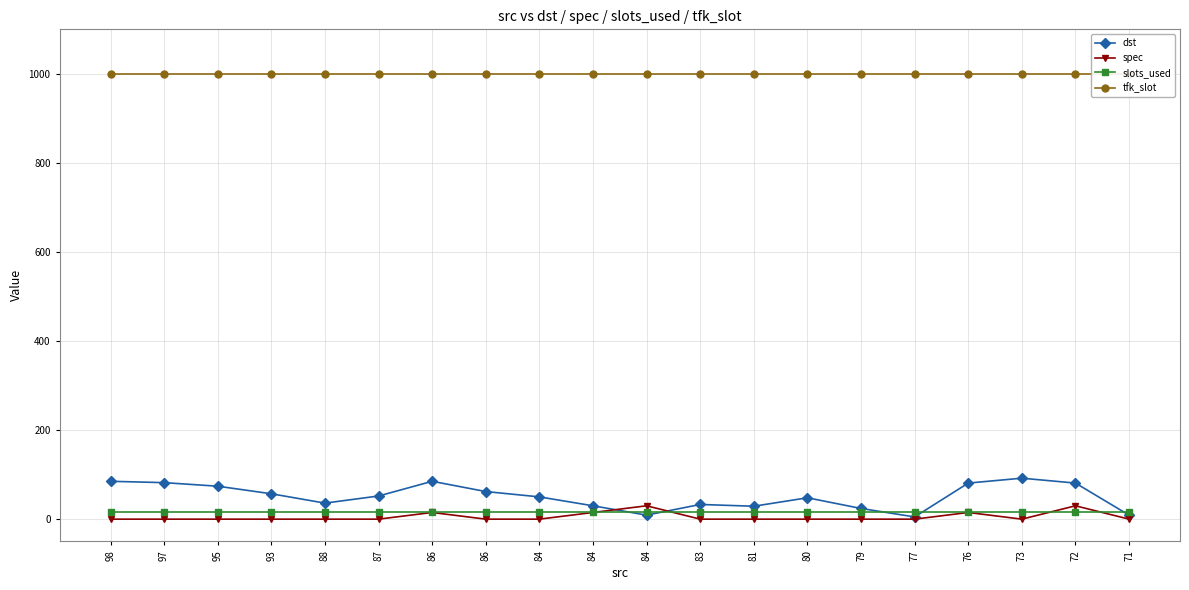

At how many categories does at least one series exceed 789?

20